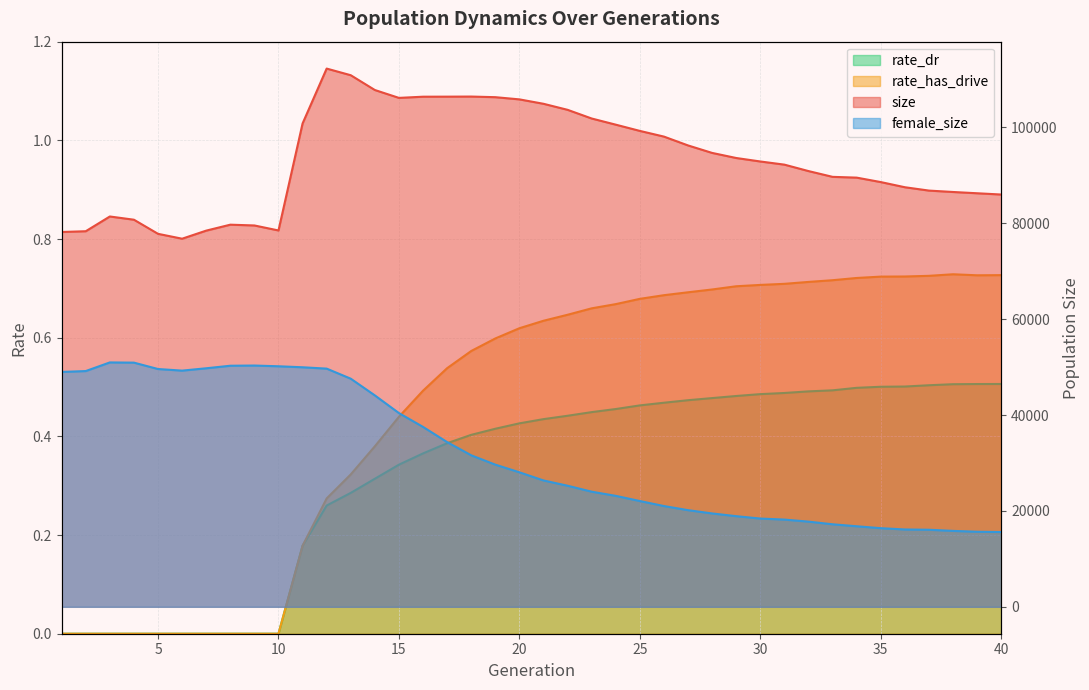

Is it true that female_size equals 49681.0 at 12?

True